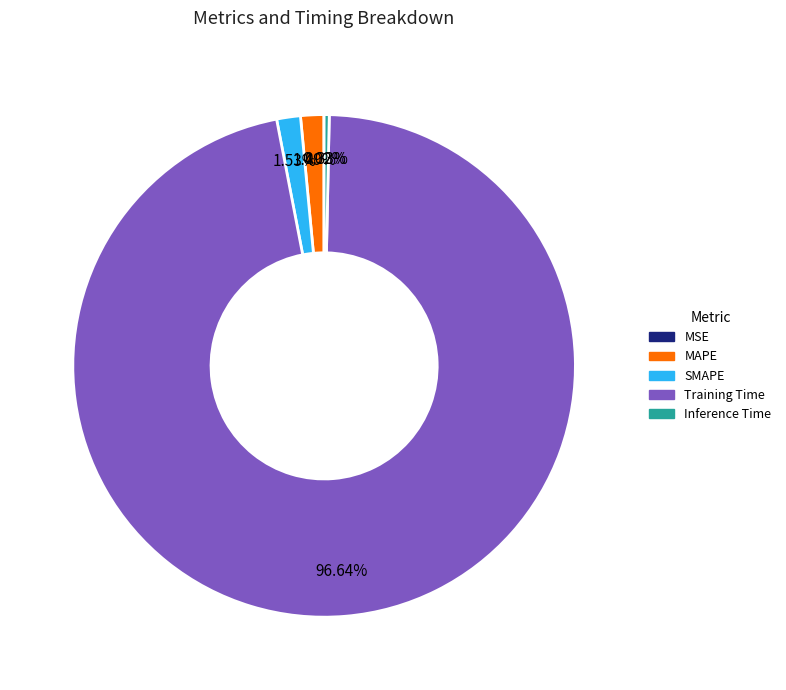

Is there a majority slice in this chart?

Yes